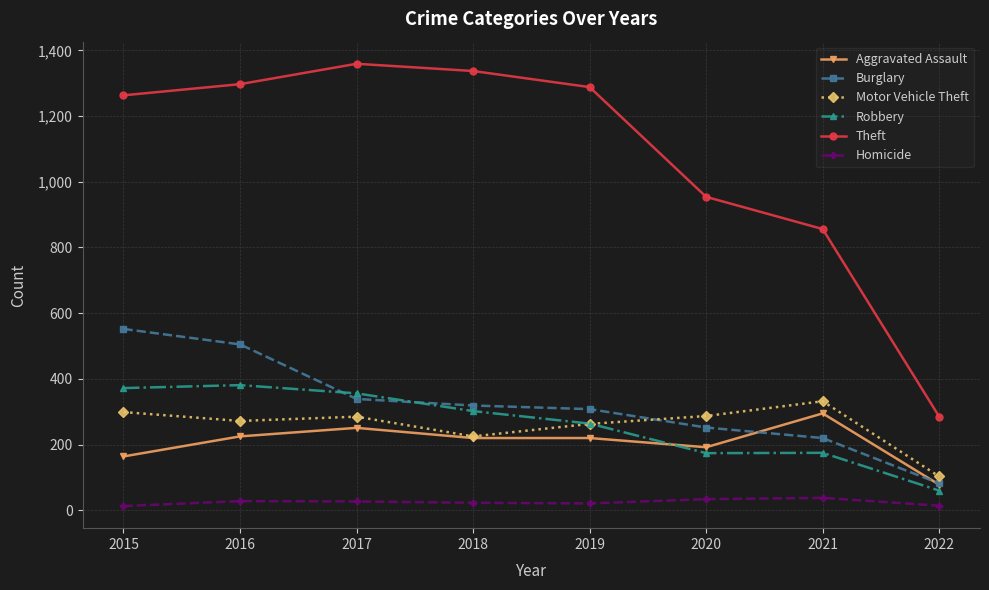

Which series has the widest spread of values?

Theft